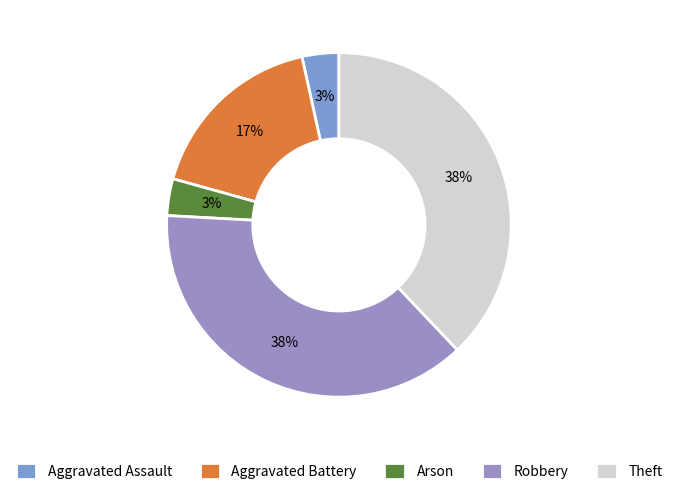

How many slices are in this pie chart?

5